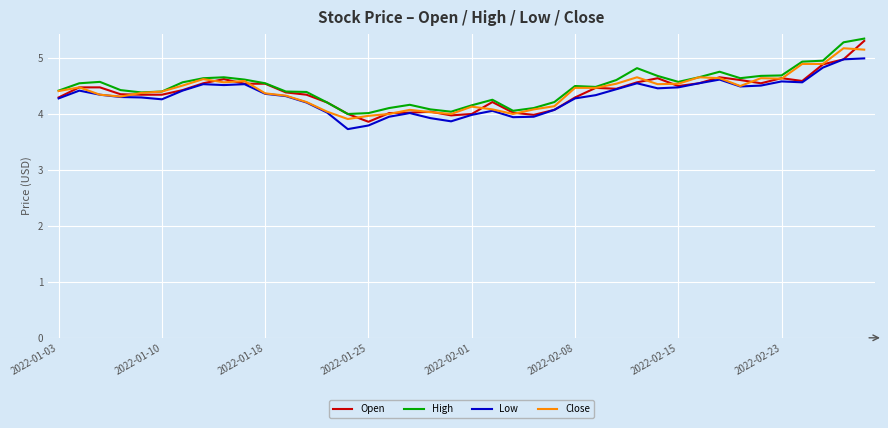

What is the sum of all Open values?

175.5